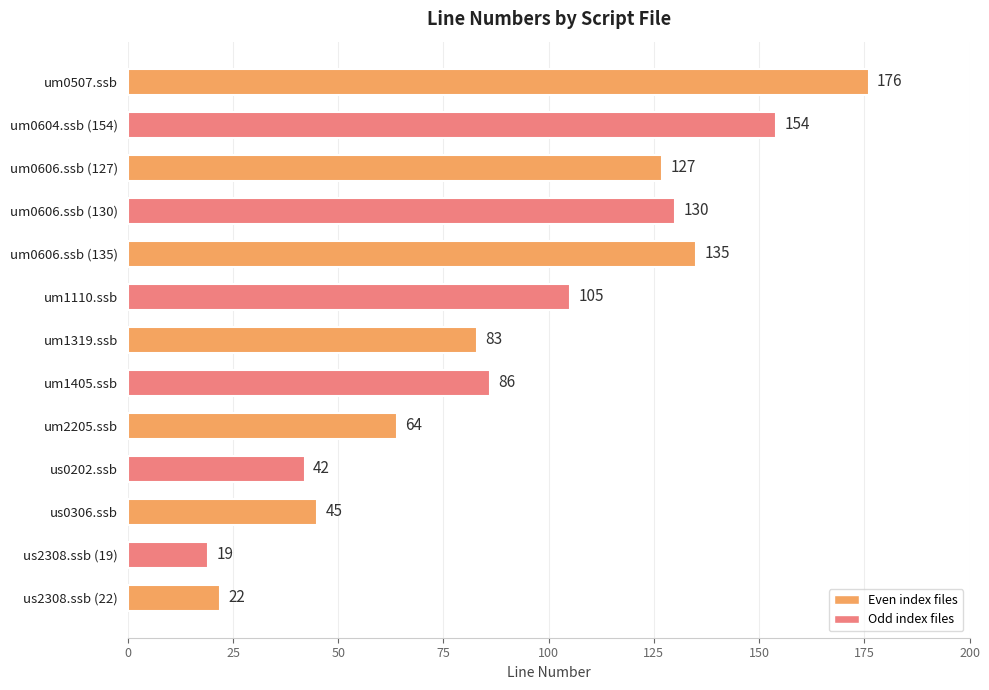

Rank the categories by value from highest to lowest.

um0507.ssb, um0604.ssb (154), um0606.ssb (135), um0606.ssb (130), um0606.ssb (127), um1110.ssb, um1405.ssb, um1319.ssb, um2205.ssb, us0306.ssb, us0202.ssb, us2308.ssb (22), us2308.ssb (19)